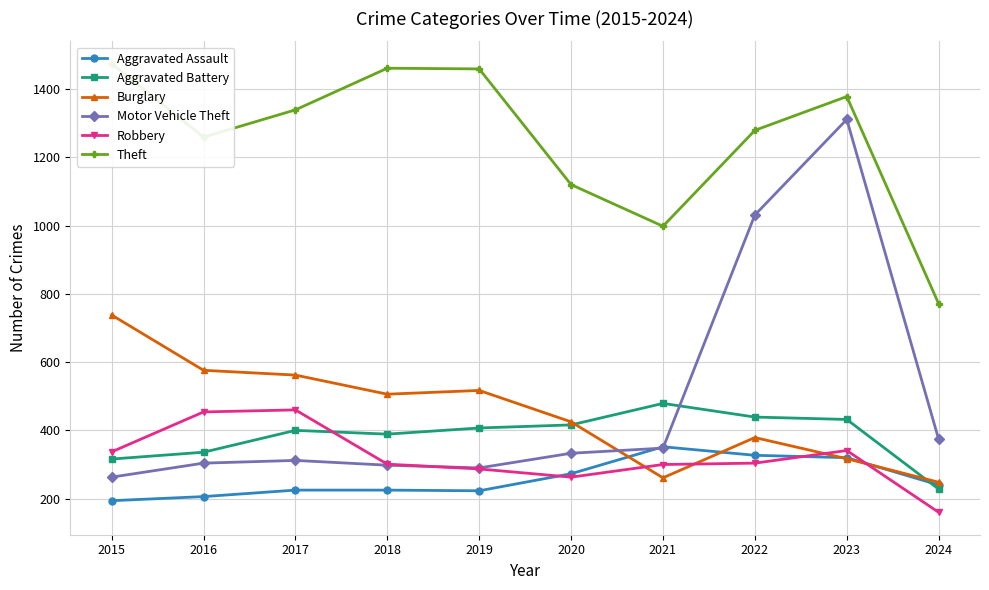

What is the value of the Robbery point at the 7th from the left?

300